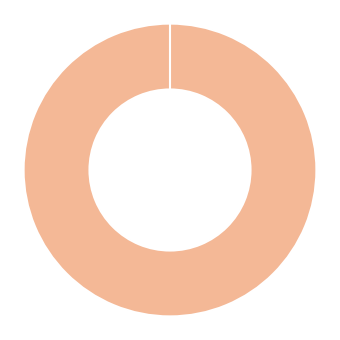

What is the majority slice?

surface_H